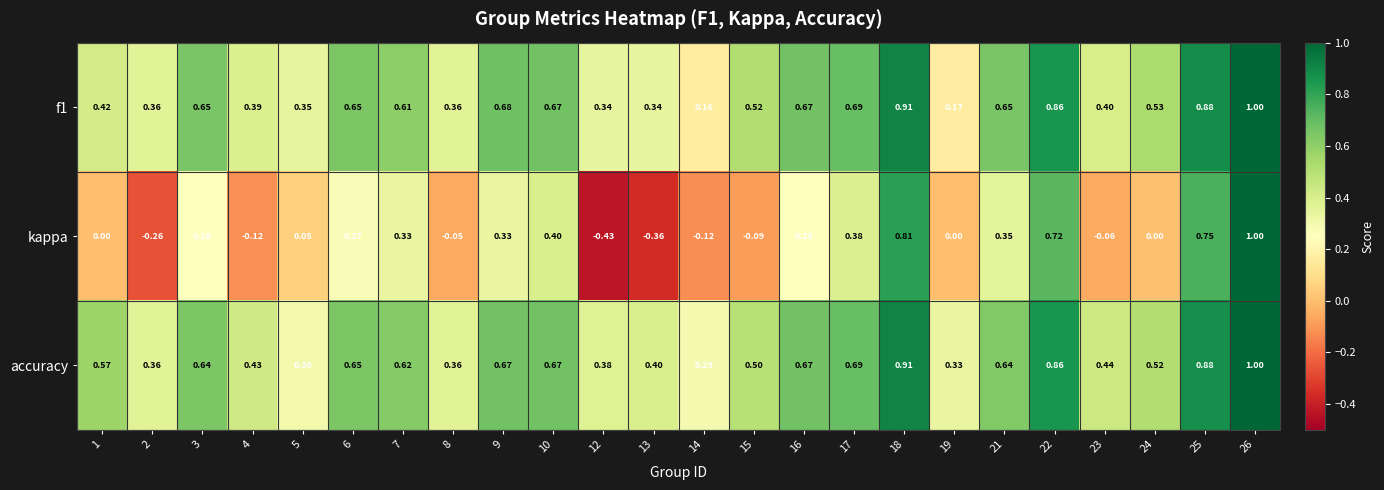

Rank the series at 21 from lowest to highest value.

kappa, accuracy, f1